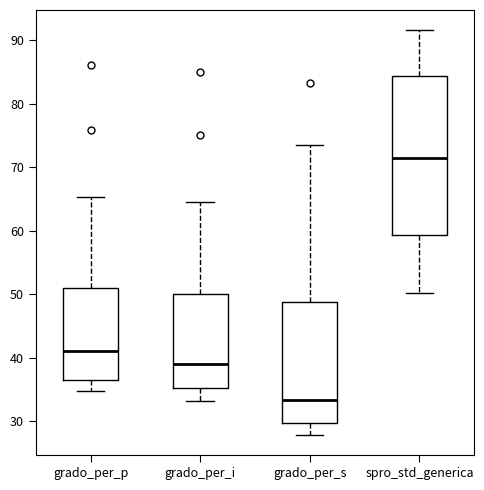

Reading left to right, transcribe this box plot: for each box, give where its median line is, the range the box spans, and where its two whiskers end, as read against the y-axis. The values are not printed on the chart, so give them approximately, as read against the axis.

grado_per_p: median 41, box 37 to 51, whiskers 35 to 65
grado_per_i: median 39, box 35 to 50, whiskers 33 to 64
grado_per_s: median 33, box 30 to 49, whiskers 28 to 74
spro_std_generica: median 72, box 59 to 84, whiskers 50 to 92